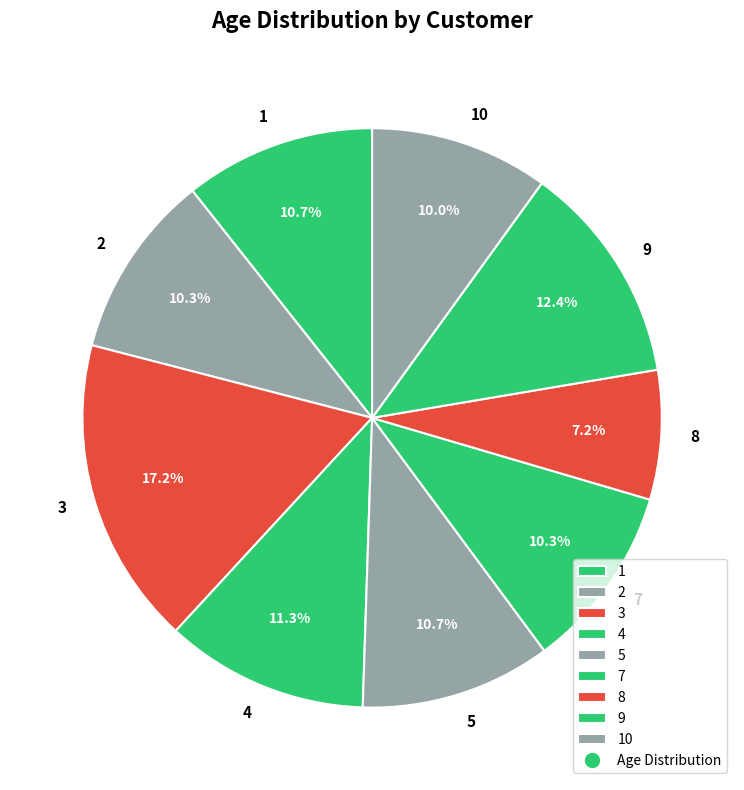

Is it true that 4 is 3% of the pie?

False